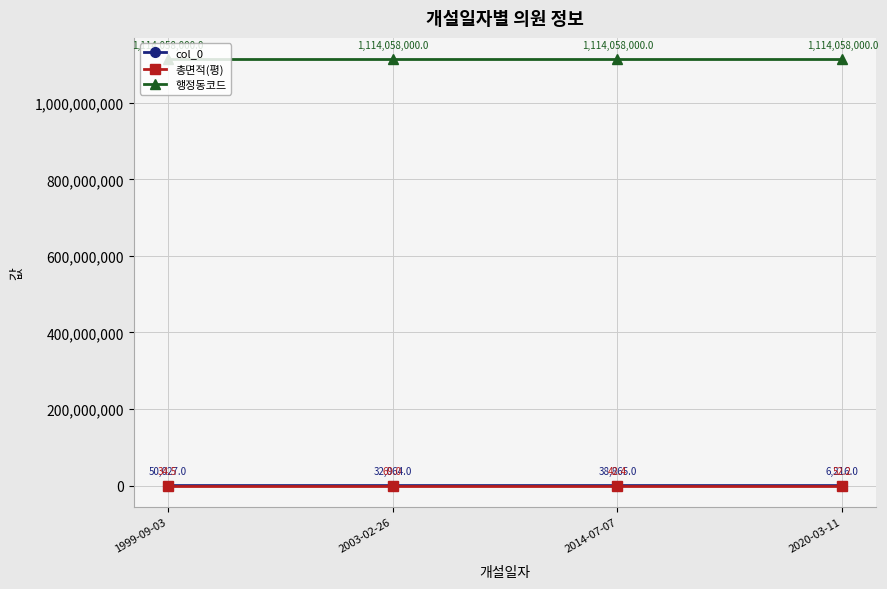

Reading right to left, extract all data points from this chart.

col_0: 6216.0	38865.0	32064.0	50027.0
총면적(평): 52.2	42.4	69.0	34.5
행정동코드: 1114058000.0	1114058000.0	1114058000.0	1114058000.0